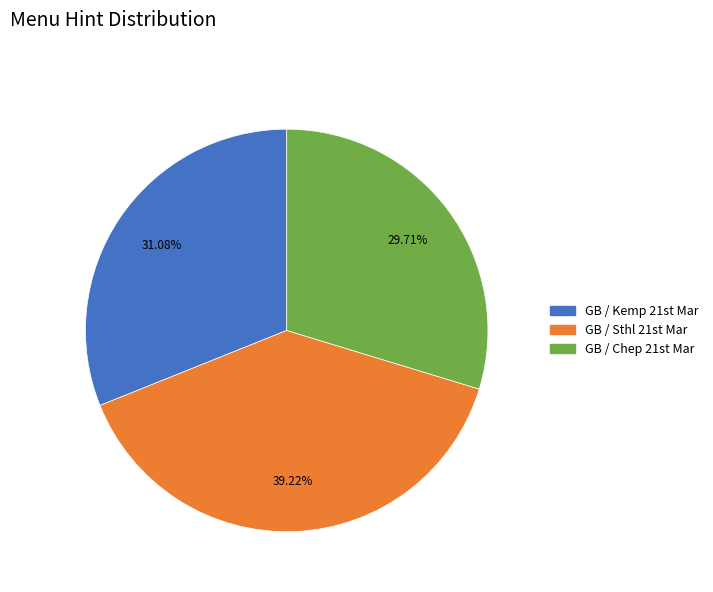

Which category has the smallest portion of the pie?

GB / Chep 21st Mar